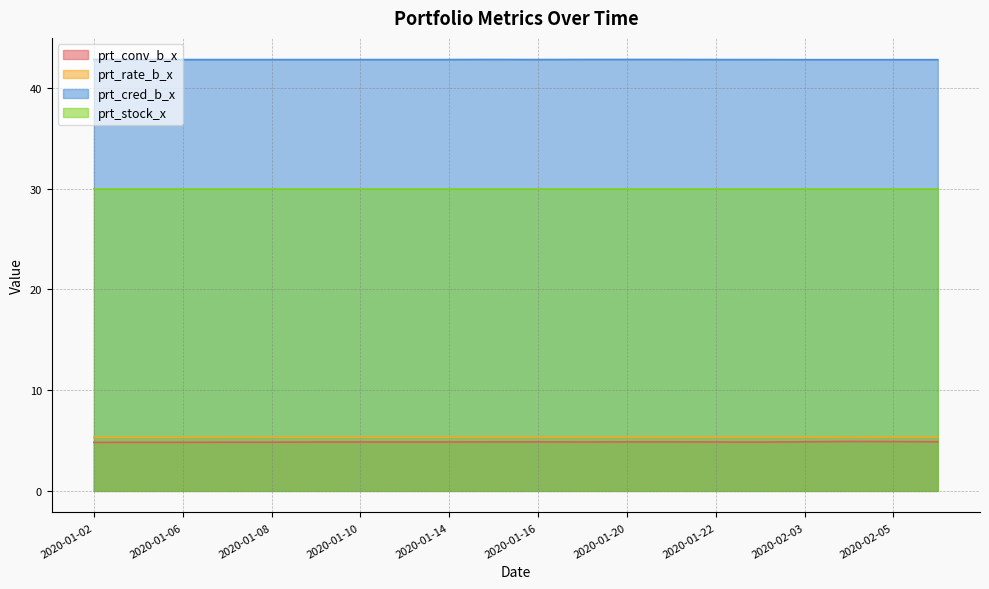

At which category is the sum across all series the highest?

2020-02-04